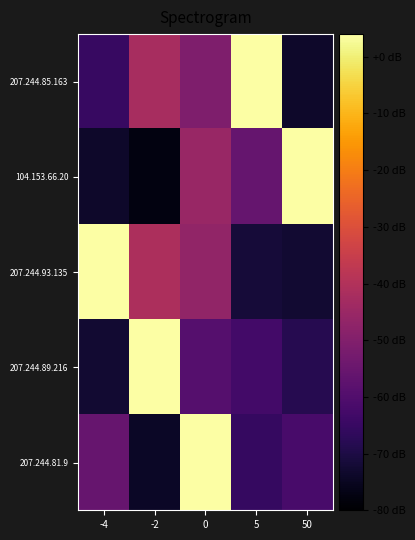

How many distinct data groups are displayed?

5